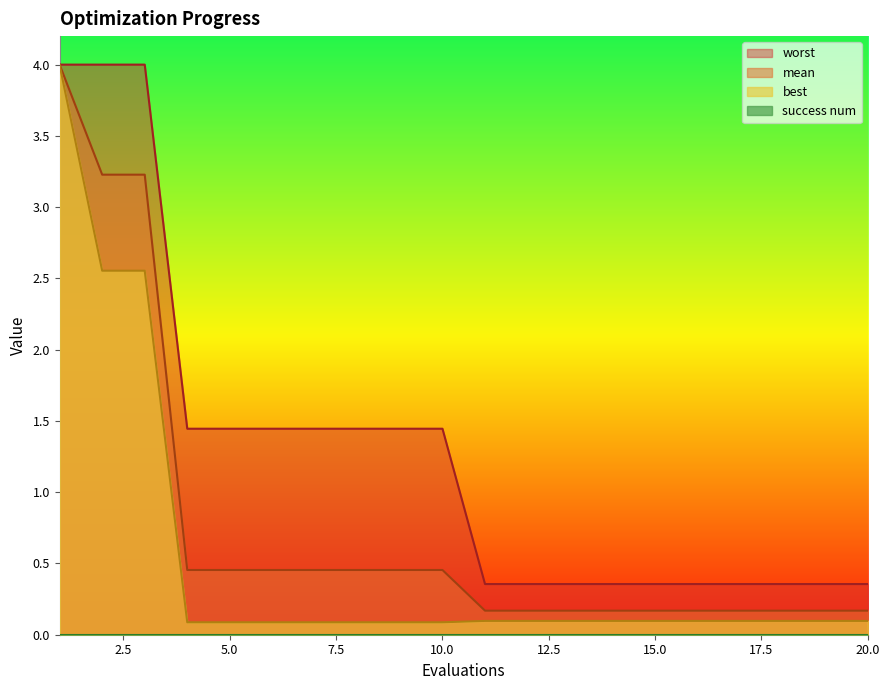

What is the total value across all series at 11?

0.6